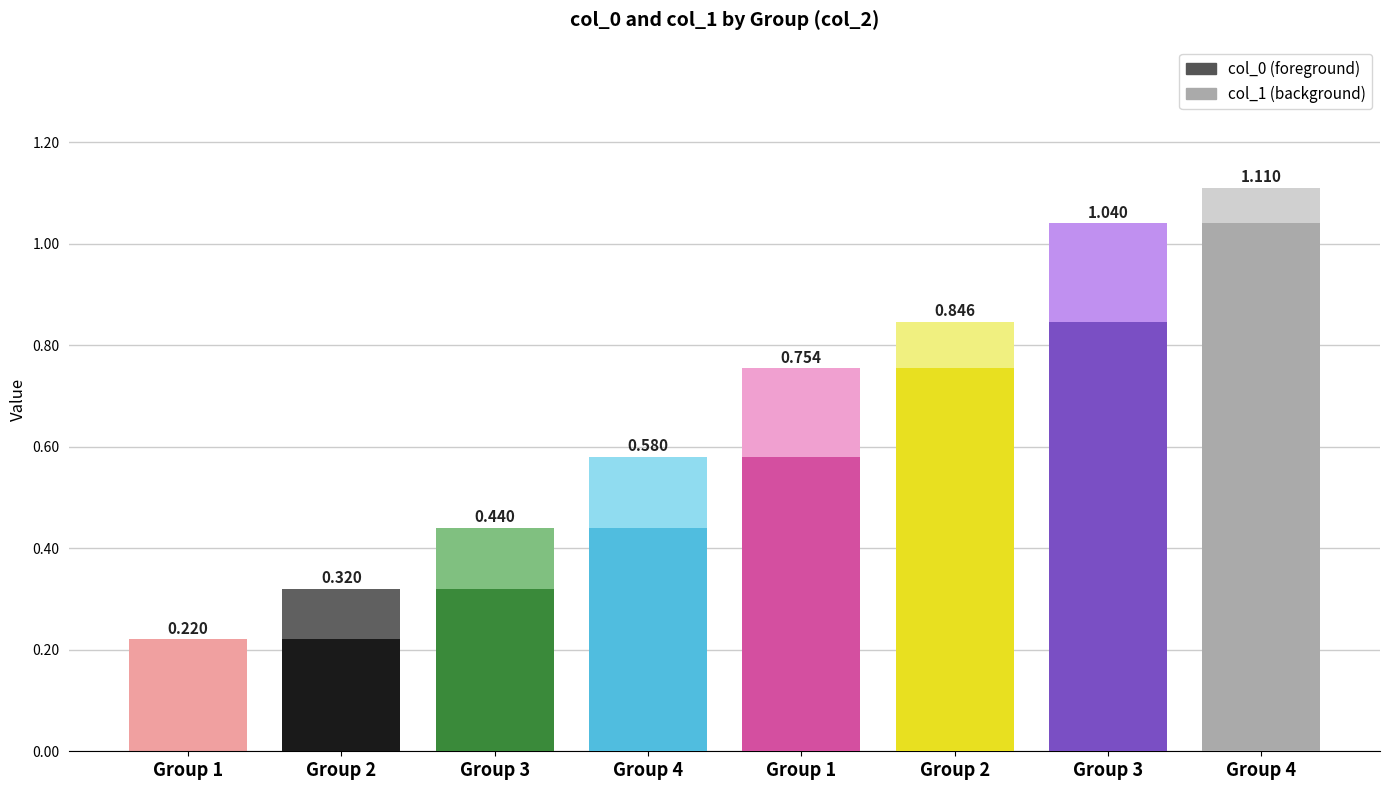

What is the difference between the second highest and second lowest values in the col_1 series?

0.7